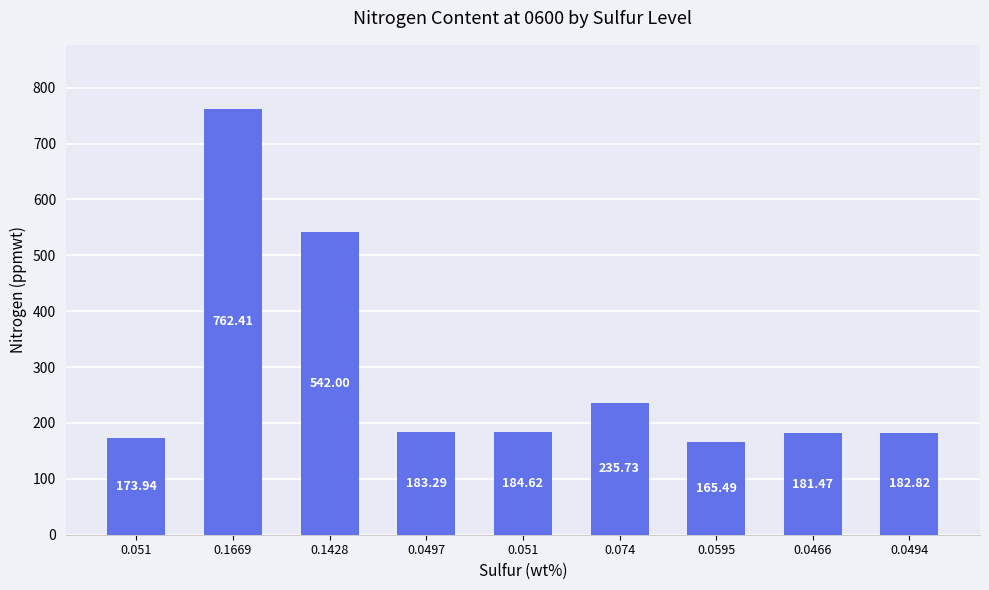

What is the change in value from 0.051 to 0.1428?

+368.1